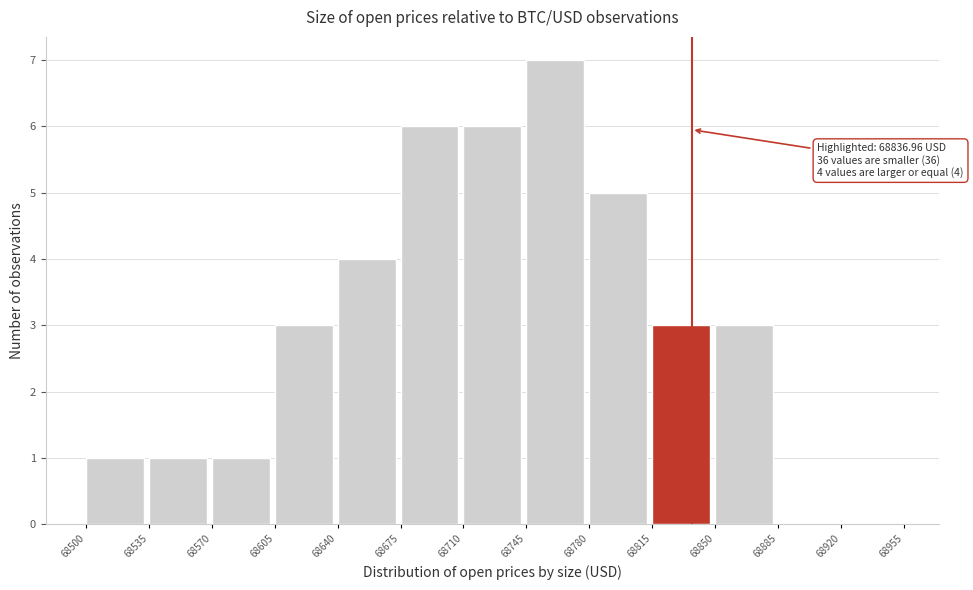

Over which range of the x-axis is the bar tallest?

68745 to 68780